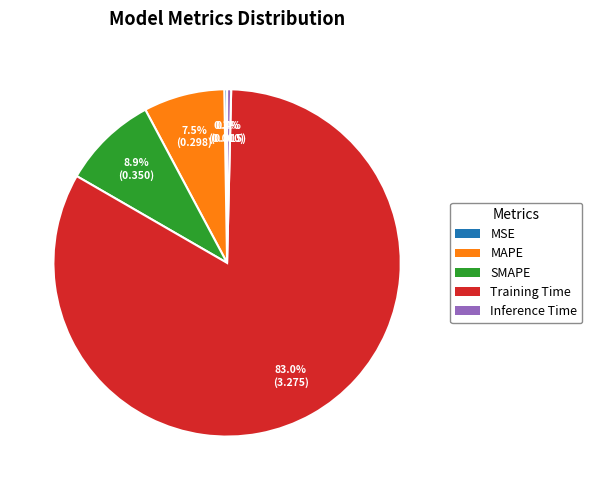

Between SMAPE and Inference Time, which is larger?

SMAPE